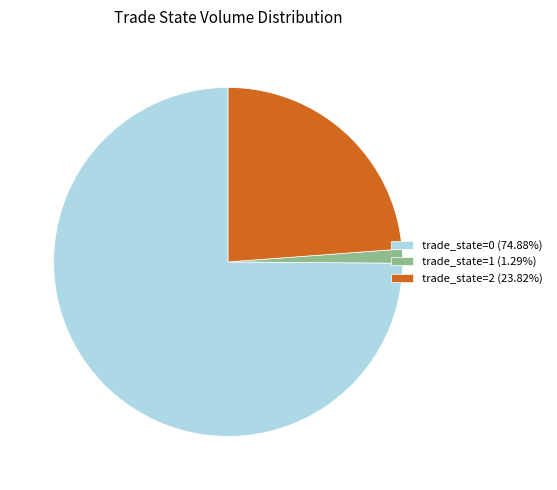

Count the number of slices in the pie.

3